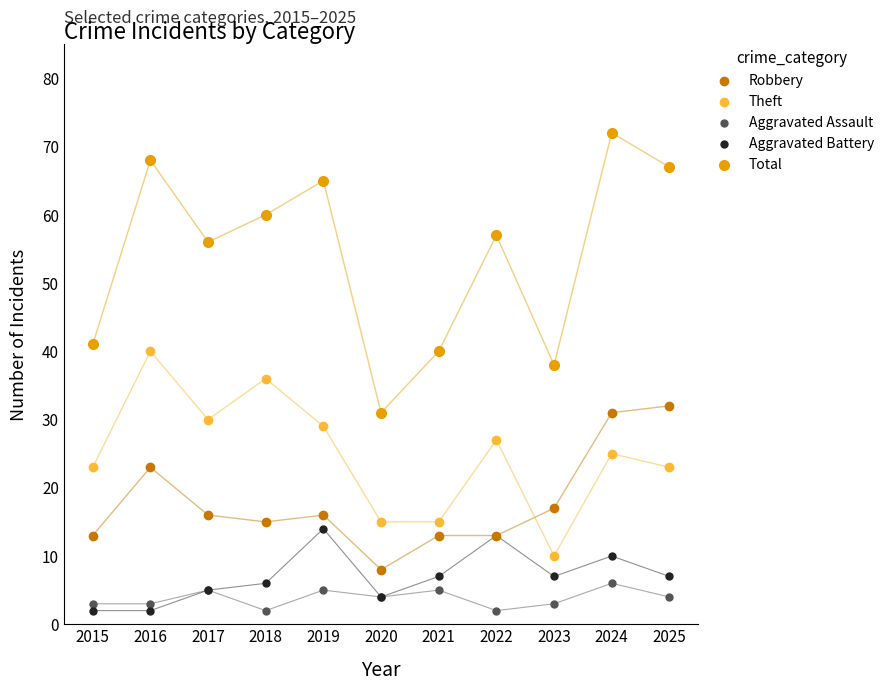

What are all the series names shown in the legend?

Robbery, Theft, Aggravated Assault, Aggravated Battery, Total